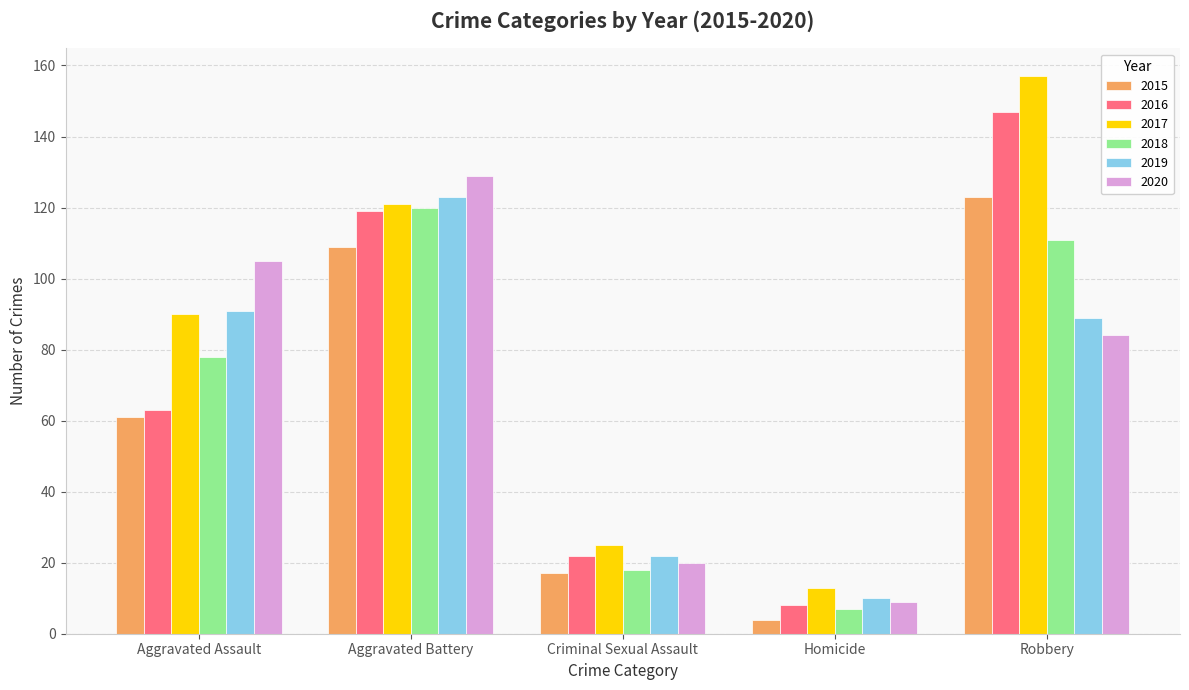

What is the sum of all 2019 values?

335